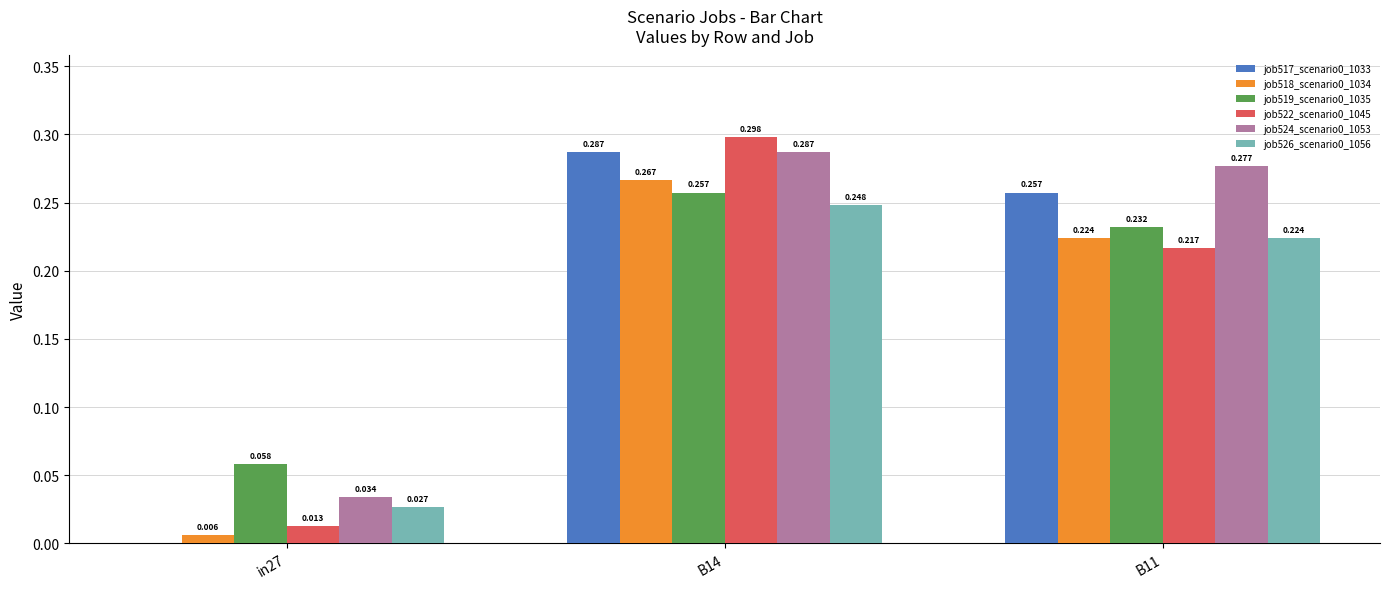

Is the value of job522_scenario0_1045 at B11 greater than the value of job517_scenario0_1033 at B14?

No